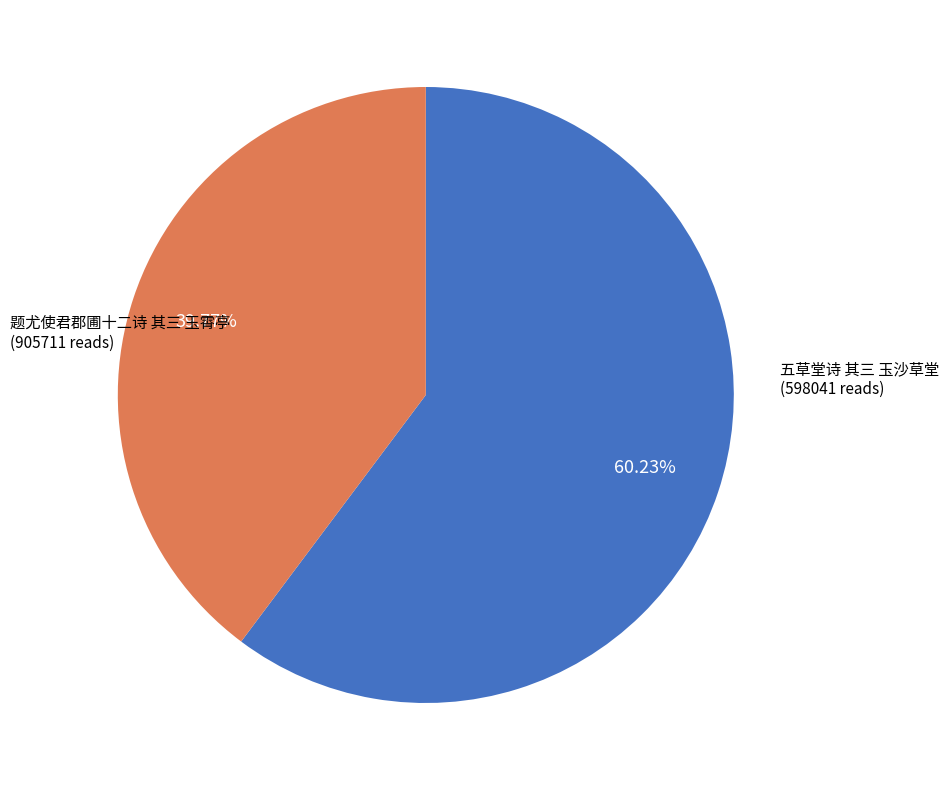

How much of the chart is everything except 题尤使君郡圃十二诗 其三 玉霄亭?

39.8%